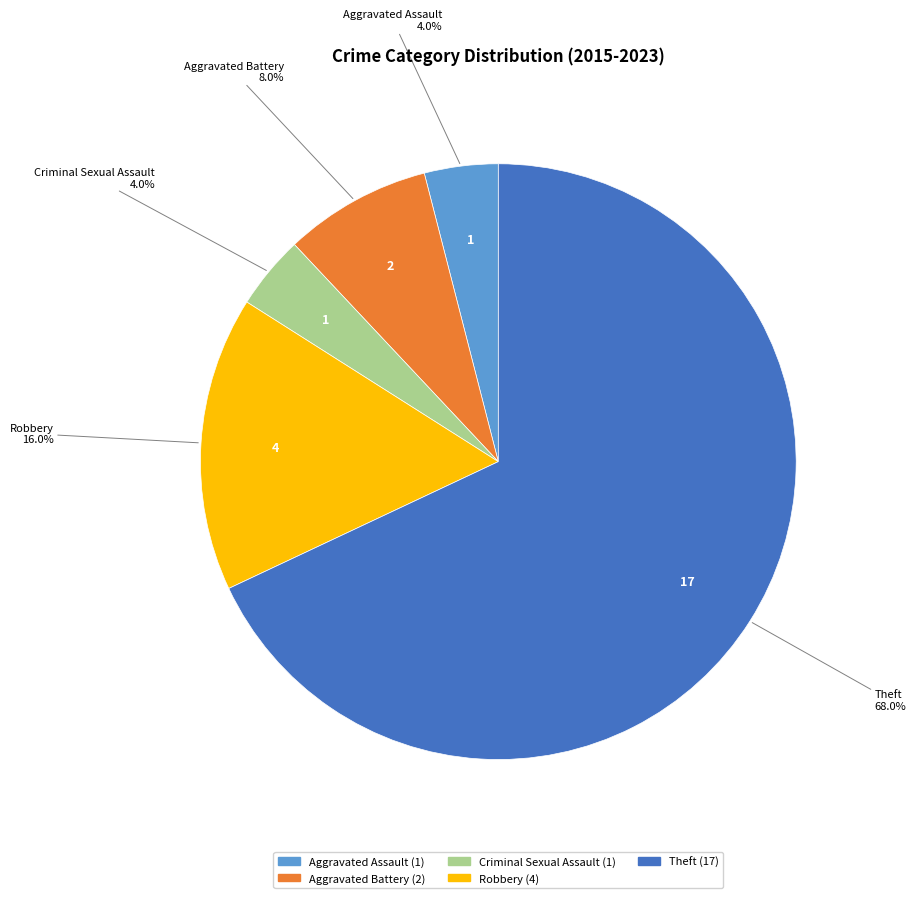

Which category accounts for the majority?

Theft